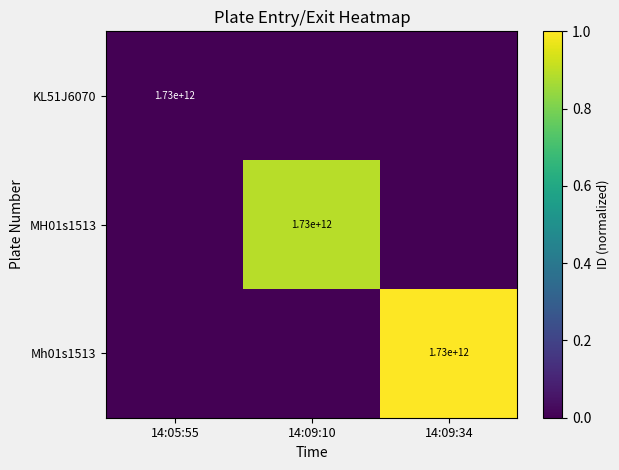

How many series are shown in this chart?

3